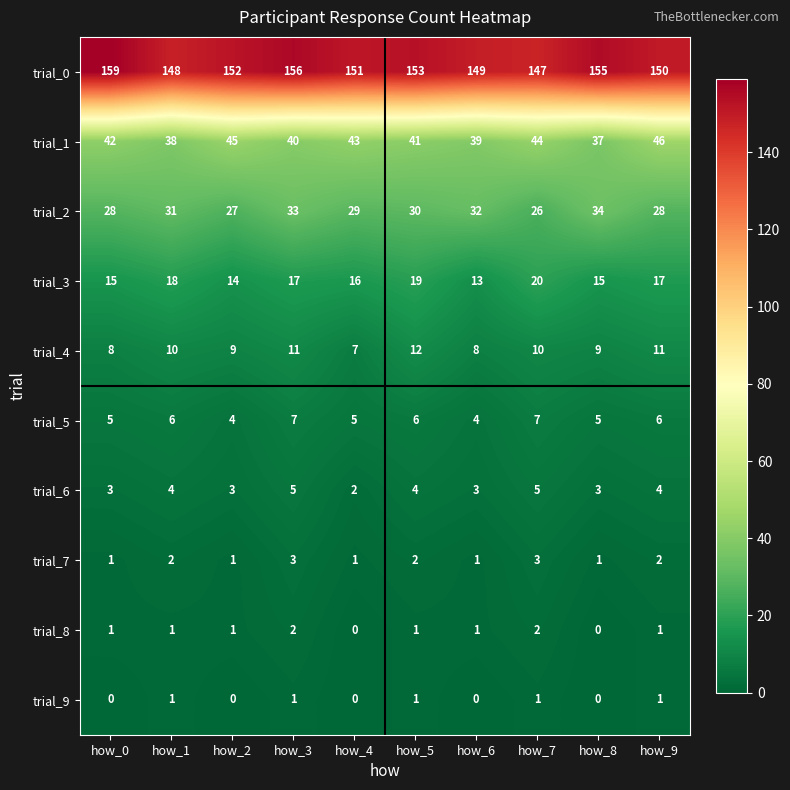

How many series are shown in this chart?

10